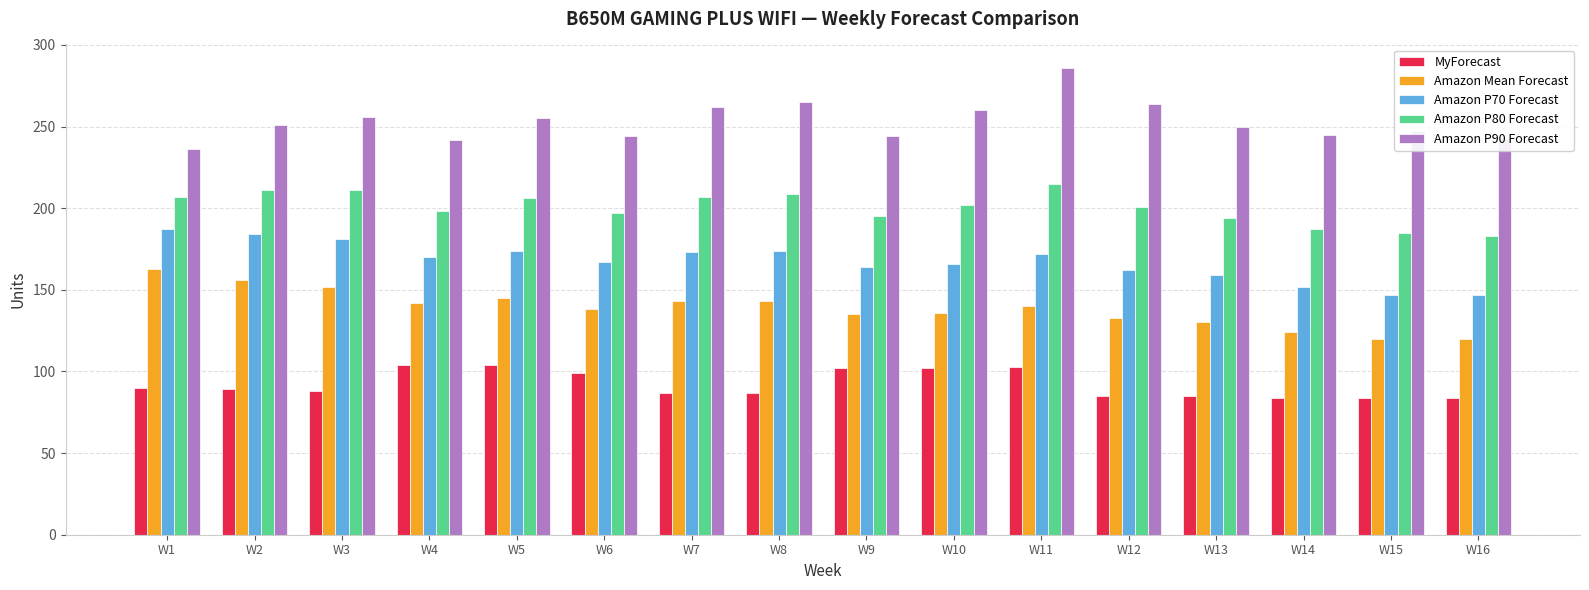

At how many categories does at least one series exceed 118?

16